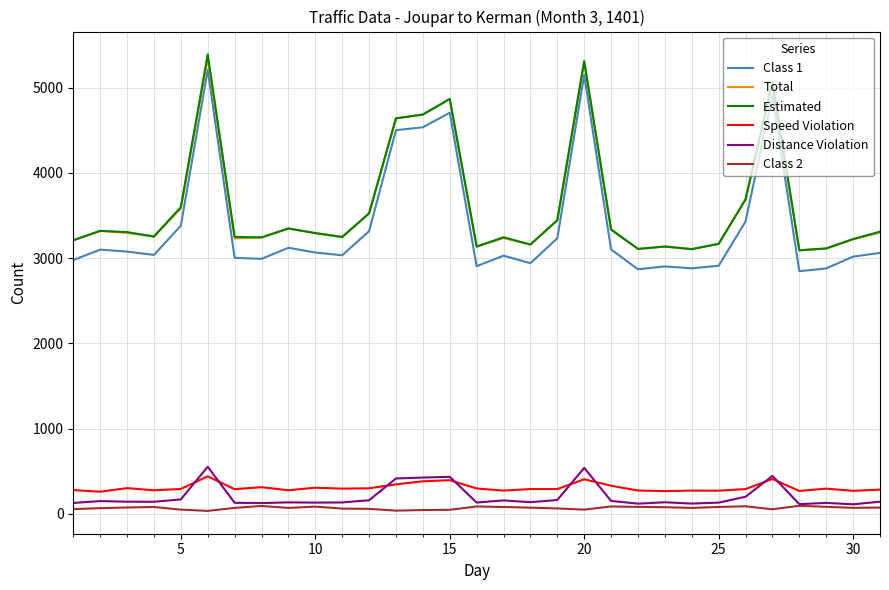

Which series has the widest spread of values?

Class 1